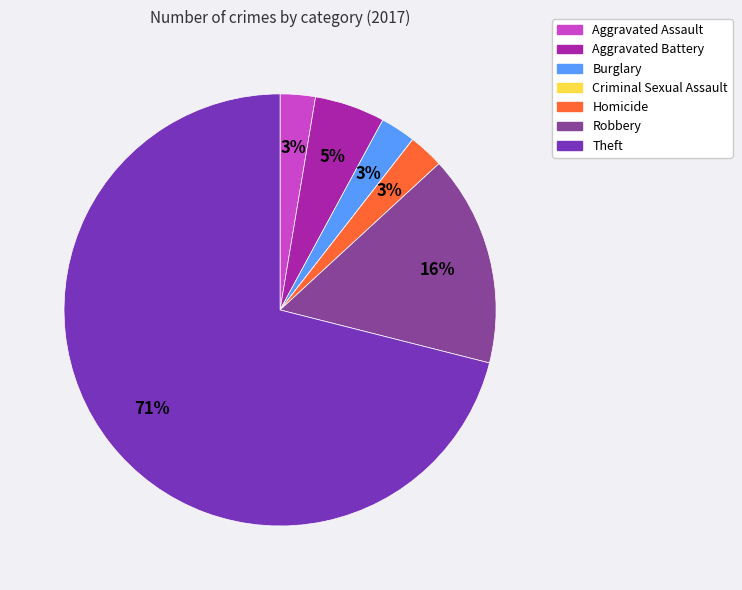

Between Aggravated Assault and Robbery, which is larger?

Robbery